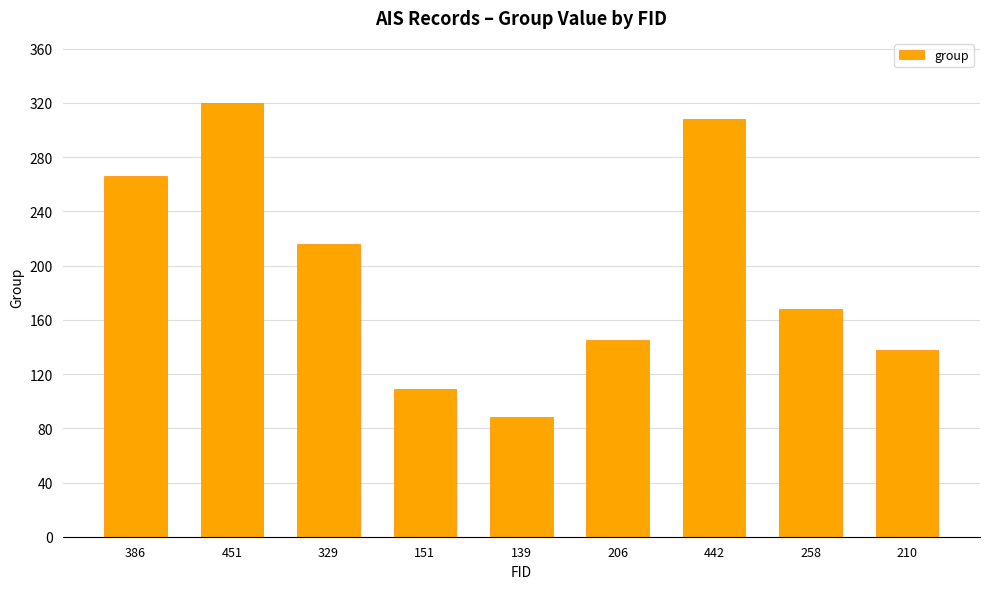

What value does the data have at 139, to the nearest 10?

90